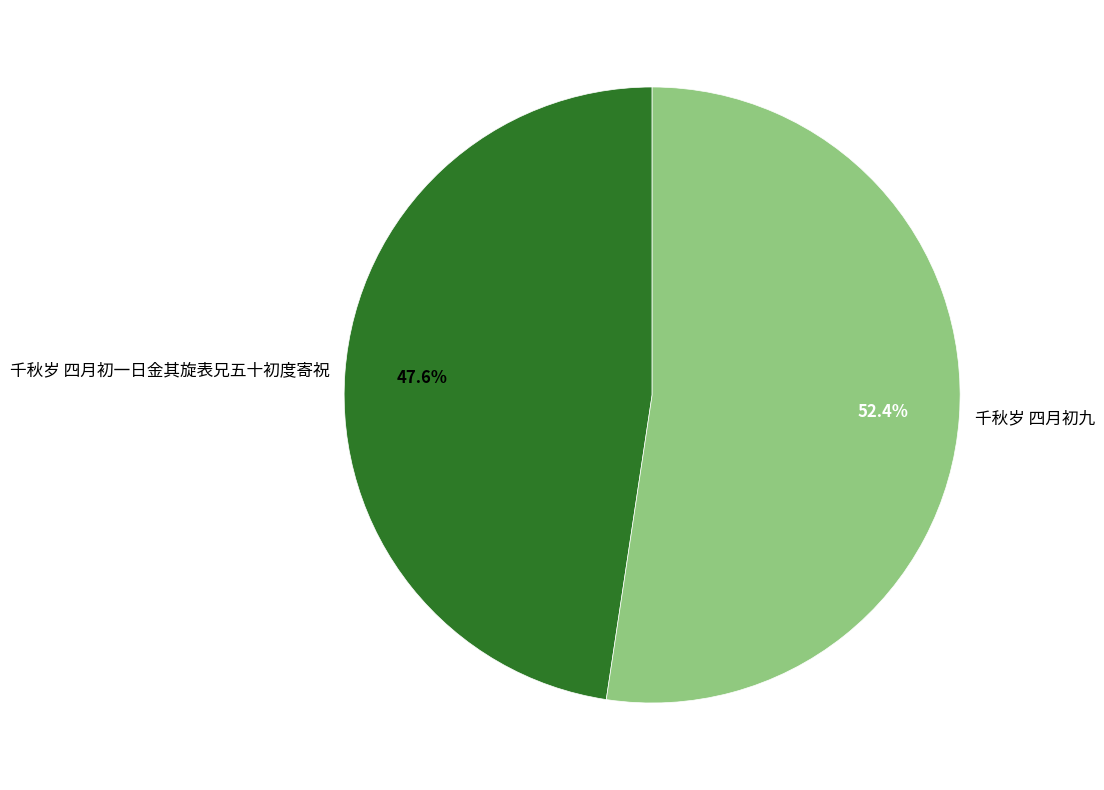

How much of the chart is everything except 千秋岁 四月初一日金其旋表兄五十初度寄祝?

52.4%